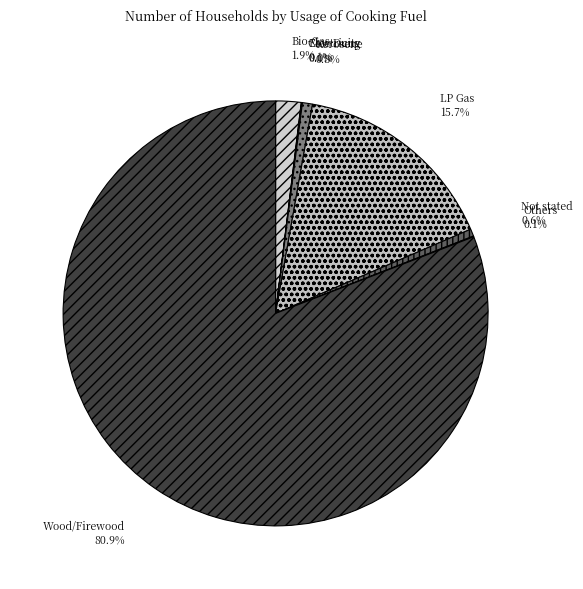

Is the sum of LP Gas and Wood/Firewood greater than half?

Yes